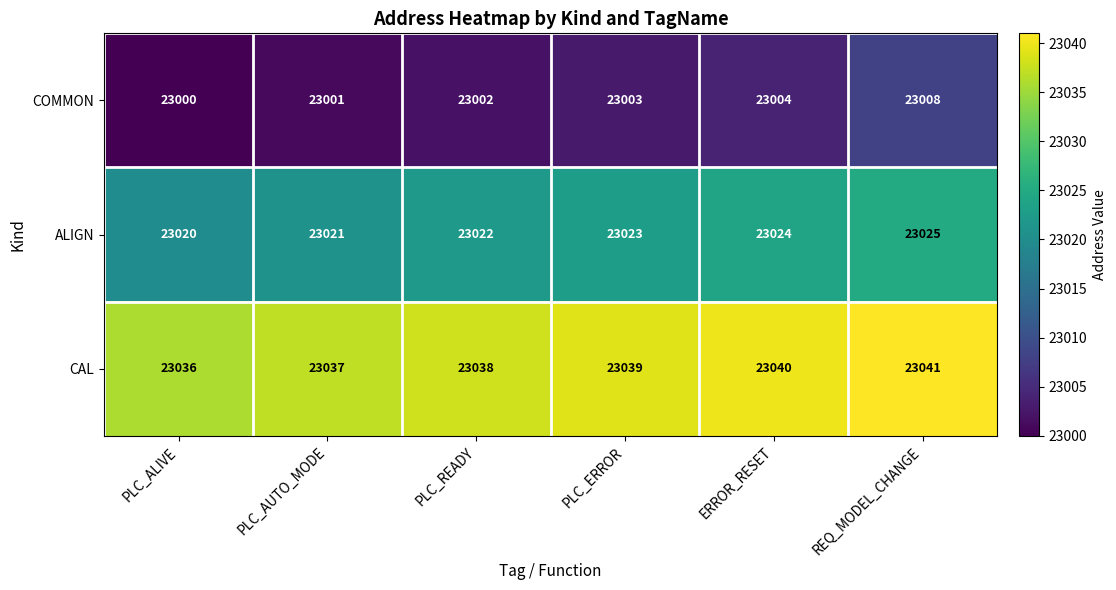

What is the sum of all CAL values?

138231